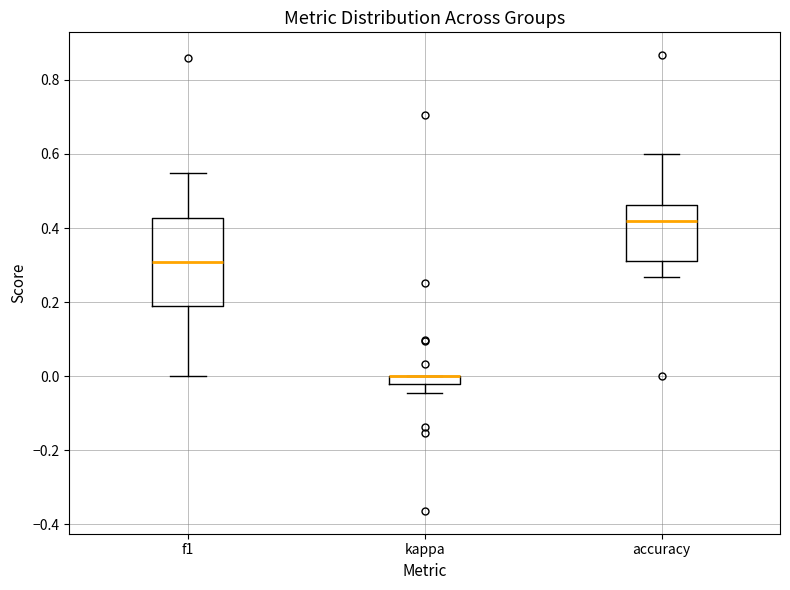

Where does the lower whisker of the box for accuracy end on the y-axis? The values are not printed on the chart, so give them approximately, as read against the axis.

0.26